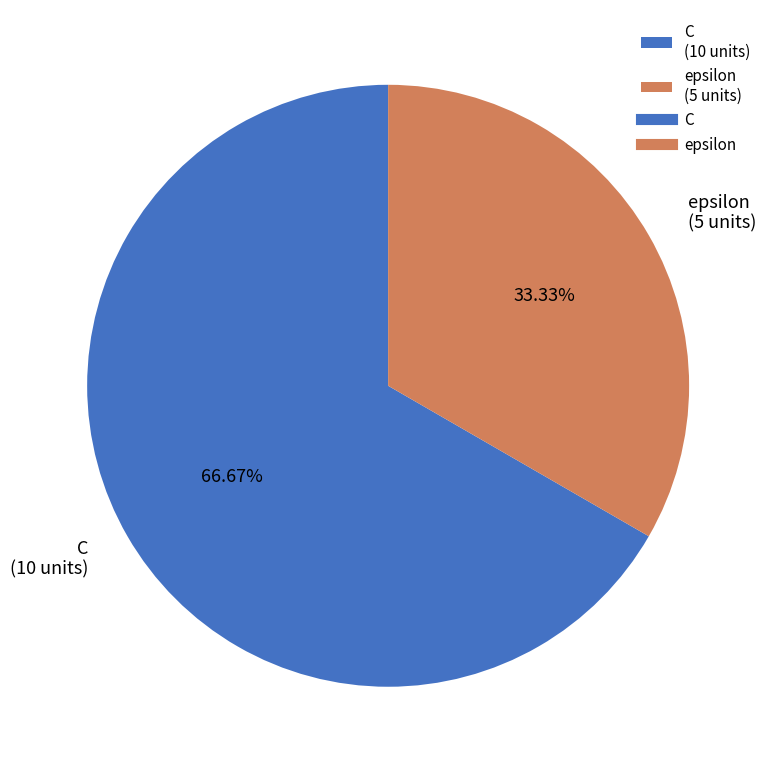

Does C represent more than half of the total?

Yes